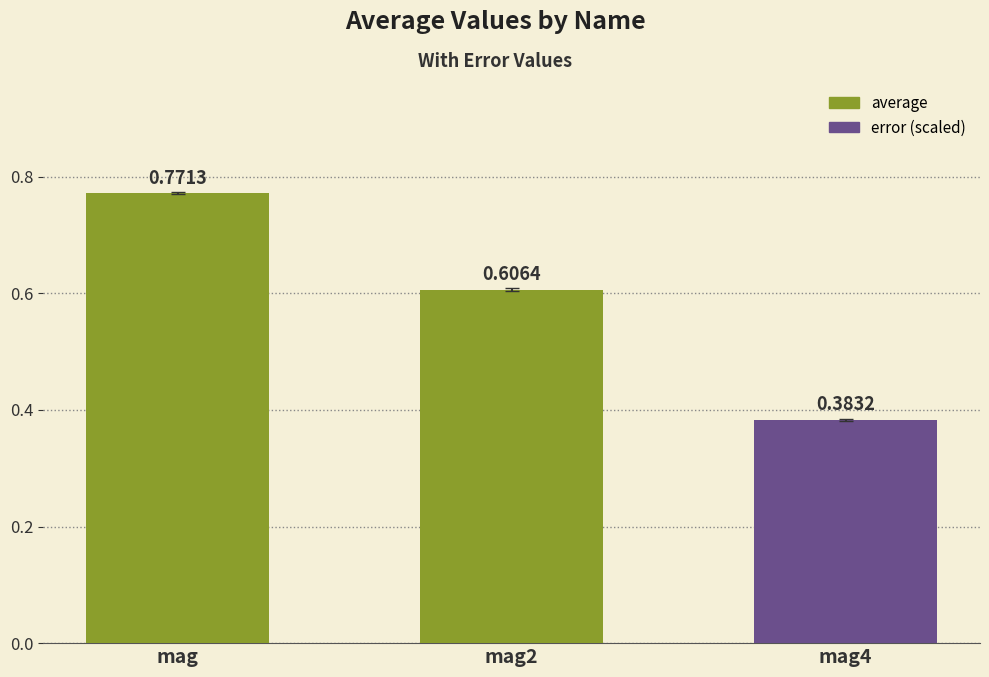

What is the sum of the values at mag and mag4?

1.2